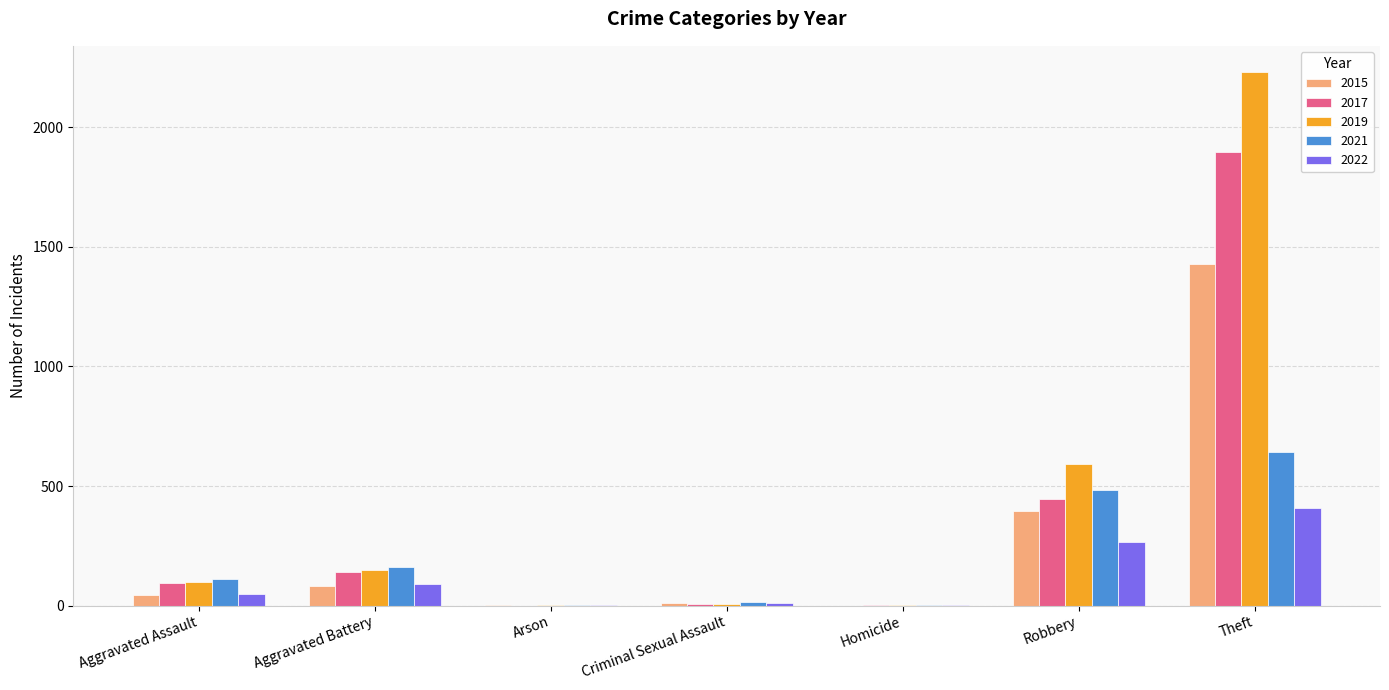

What is the maximum value shown in the chart?

2230